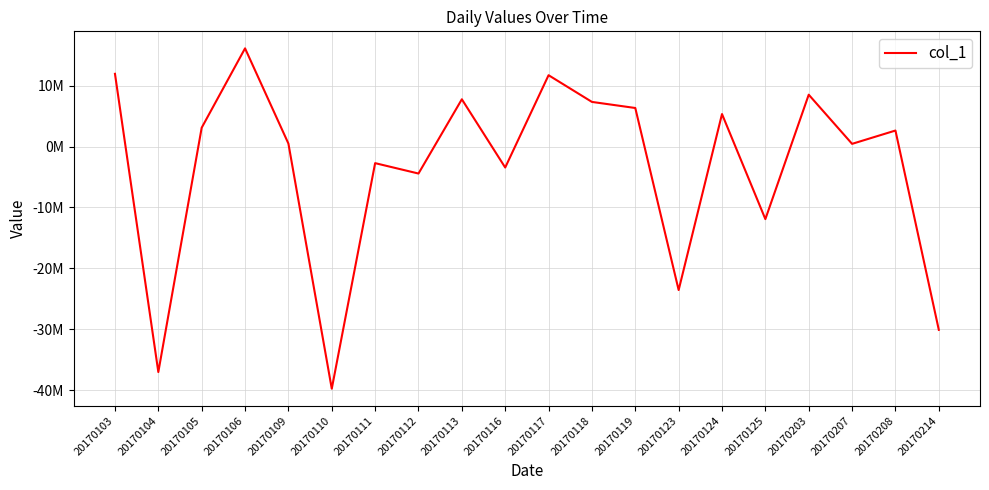

True or false: the data shows -6581057.0 at 20170214.

False